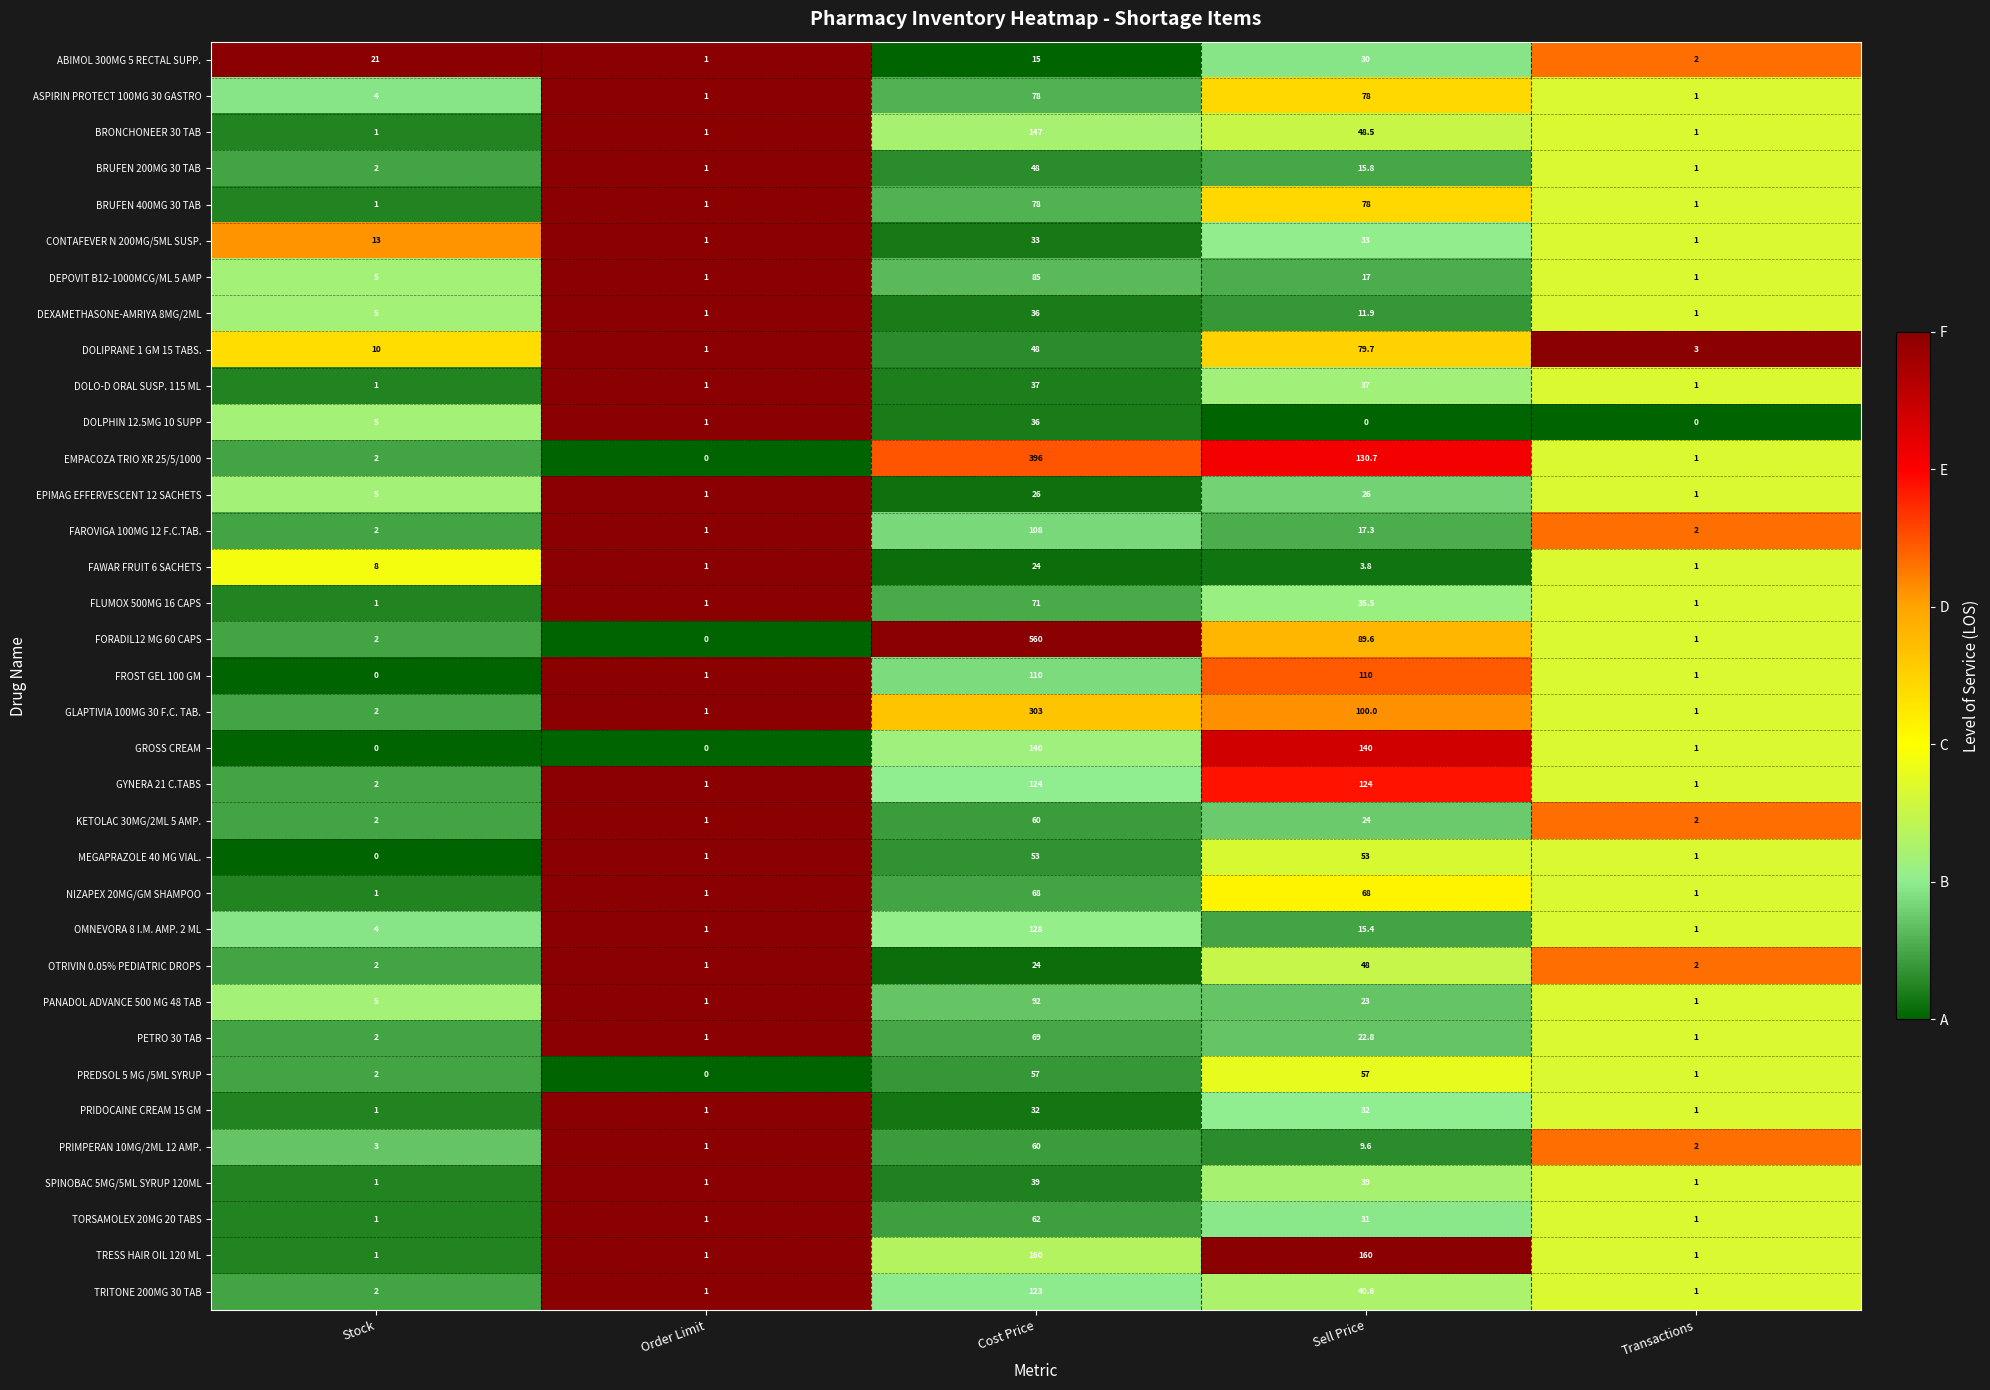

Where is FORADIL12 MG 60 CAPS nearest to the value 280?

Sell Price